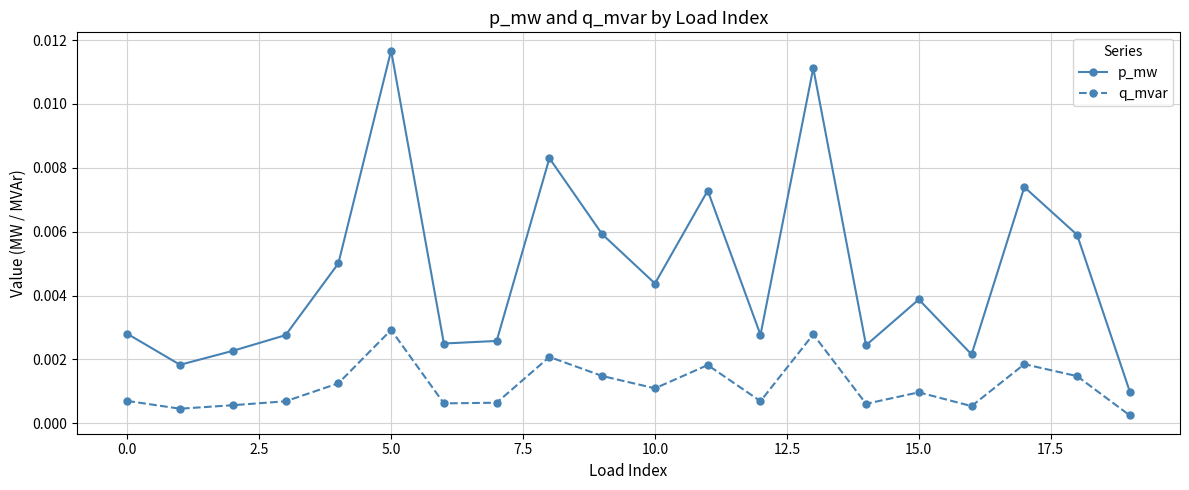

Rank the series by their average value, from highest to lowest.

p_mw, q_mvar